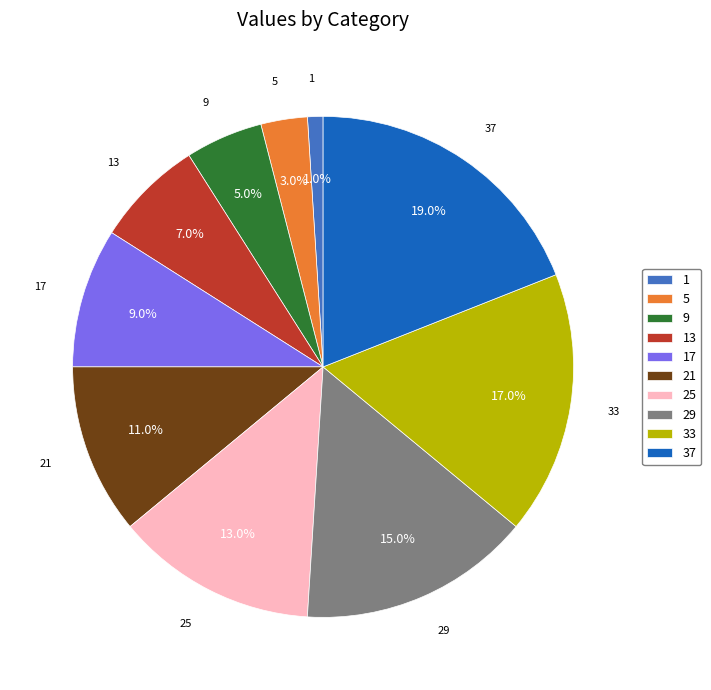

To the nearest percent, what is the average slice percentage?

10%